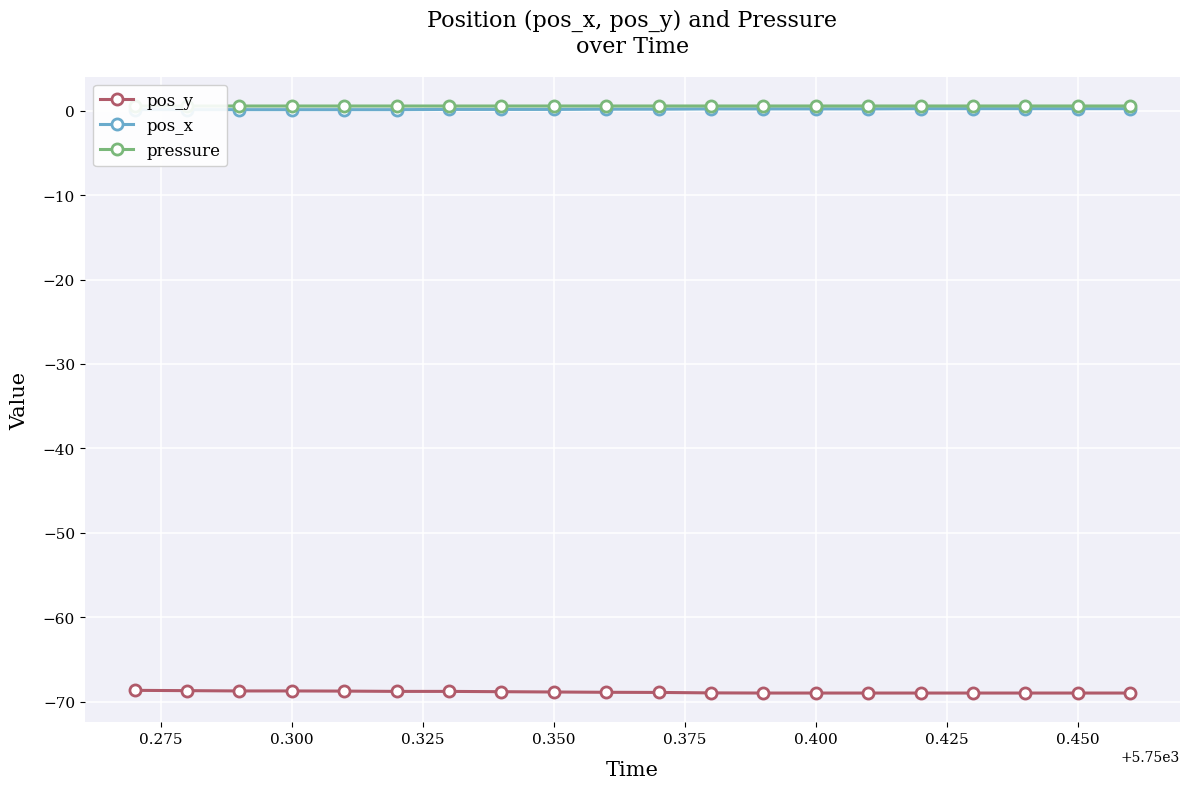

What is the highest value of the pos_y series?

-68.7